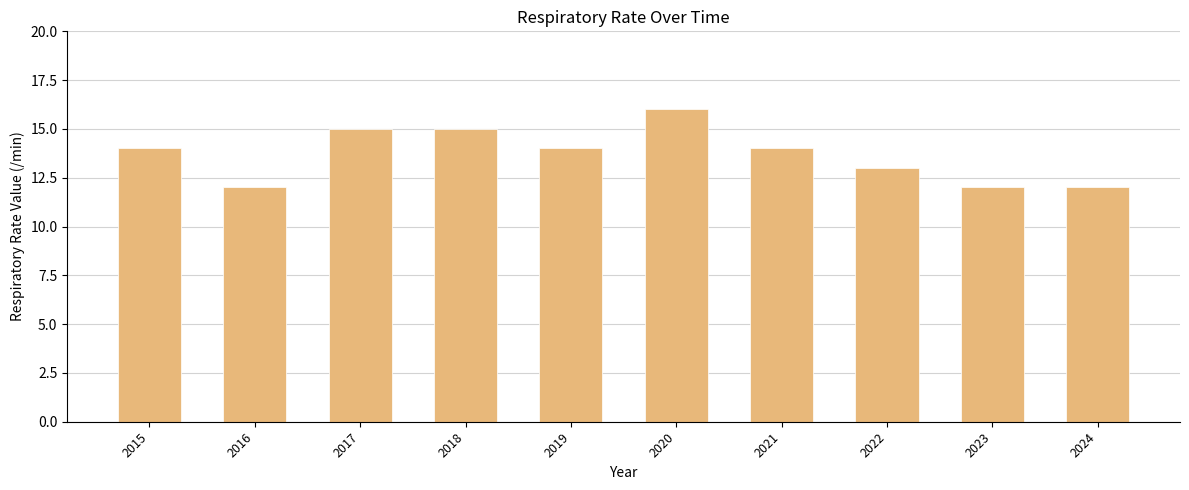

What is the approximate value at 2019?

14